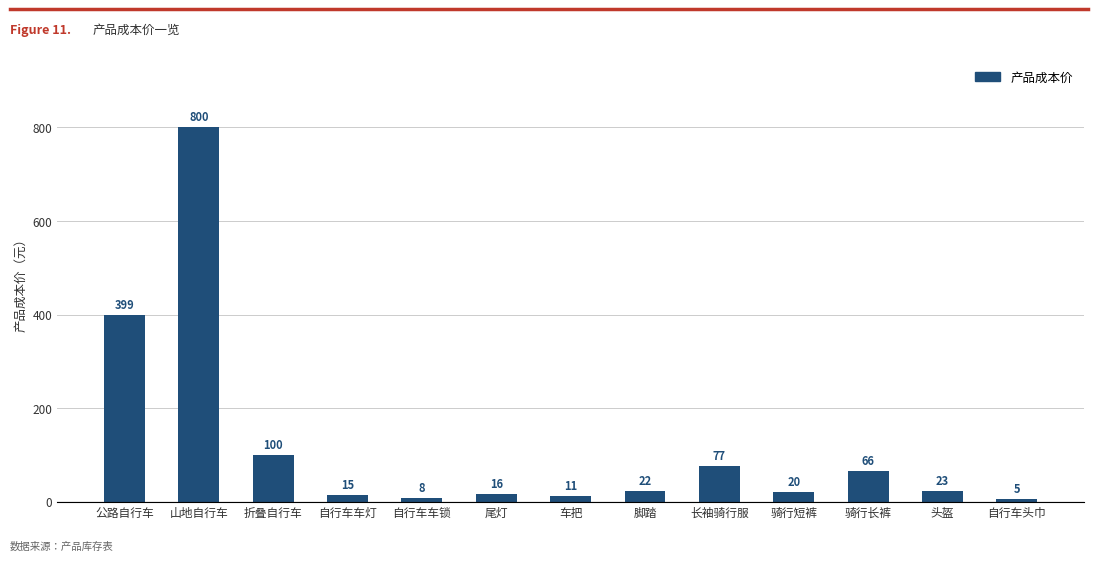

What is the value of the 8th bar from the left?

22